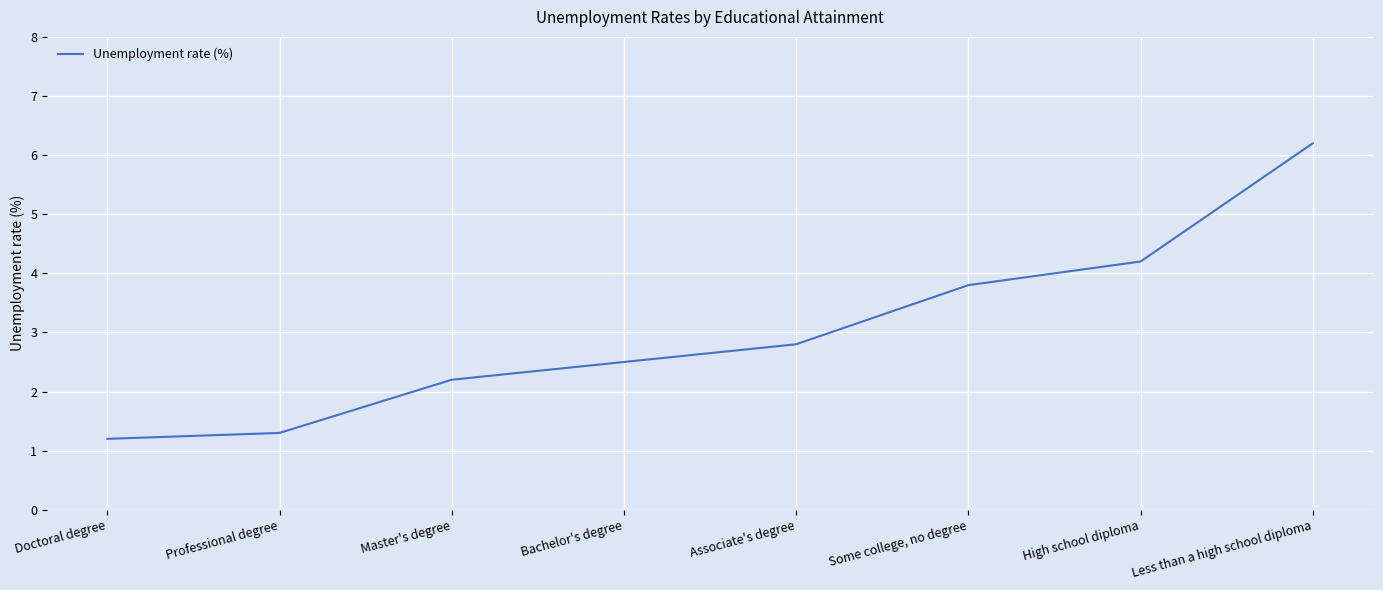

What position from the right is Associate's degree?

4